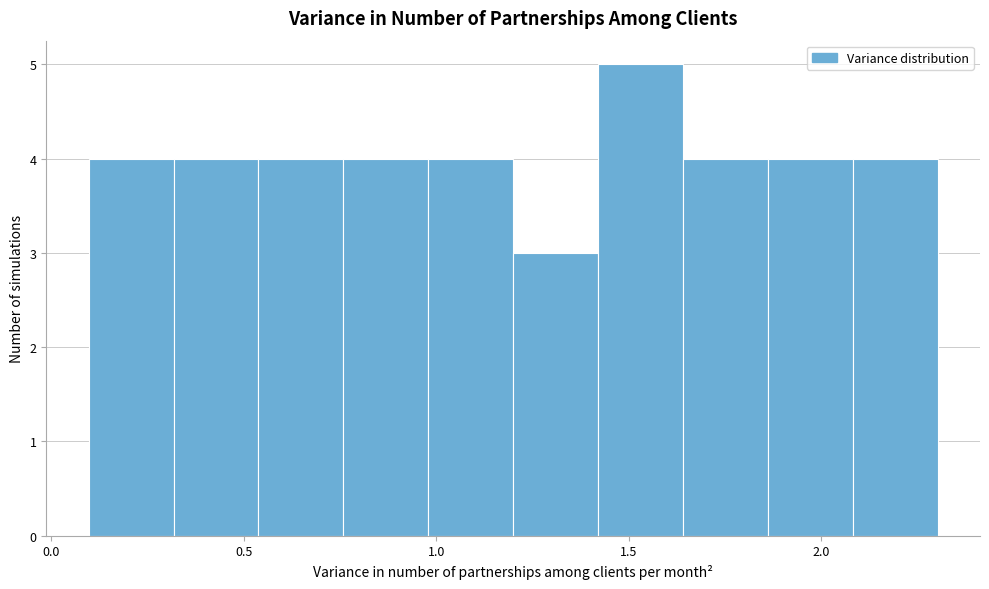

Reading left to right, list every bar in this chart as the range it spans on the x-axis followed by its height. Neither the bar edges nor the heights are printed on the chart, so give them approximately, as read against the axes.

0.10 to 0.30: 4
0.30 to 0.55: 4
0.55 to 0.75: 4
0.75 to 1.00: 4
1.00 to 1.20: 4
1.20 to 1.40: 3
1.40 to 1.65: 5
1.65 to 1.85: 4
1.85 to 2.10: 4
2.10 to 2.30: 4